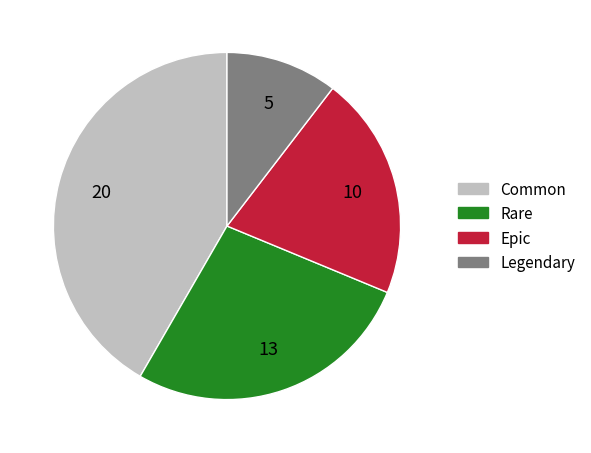

How many segments does this pie chart have?

4